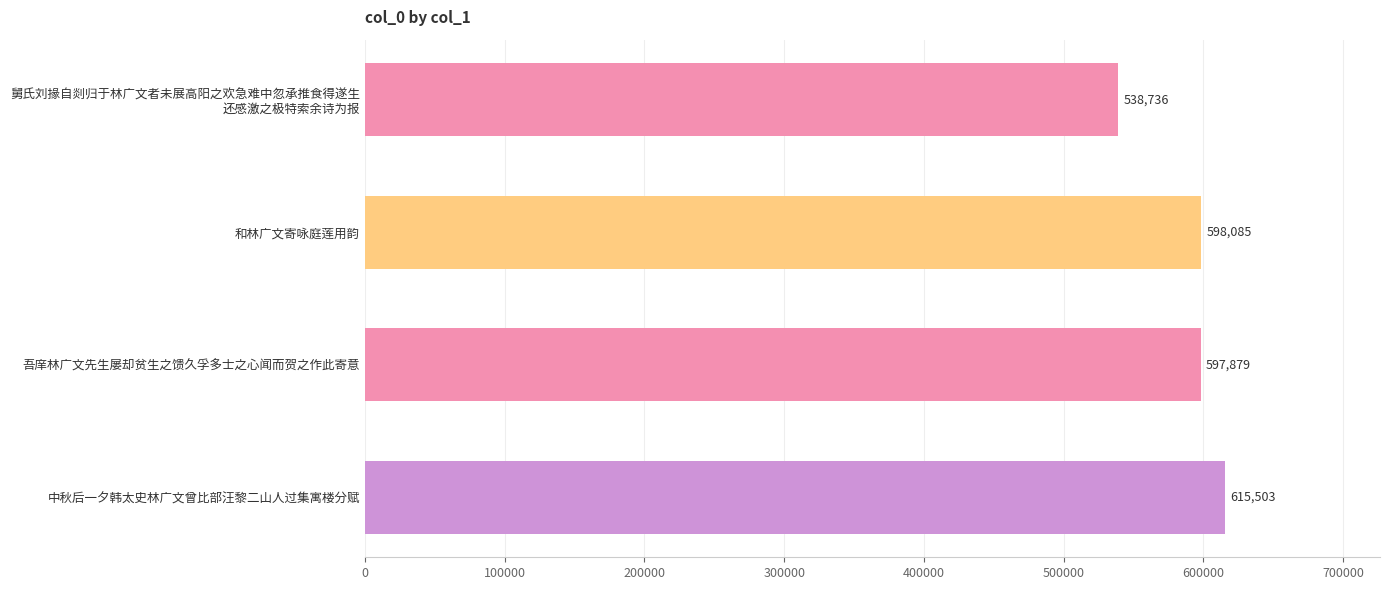

Is it true that the value at 和林广文寄咏庭莲用韵 is 944939?

False